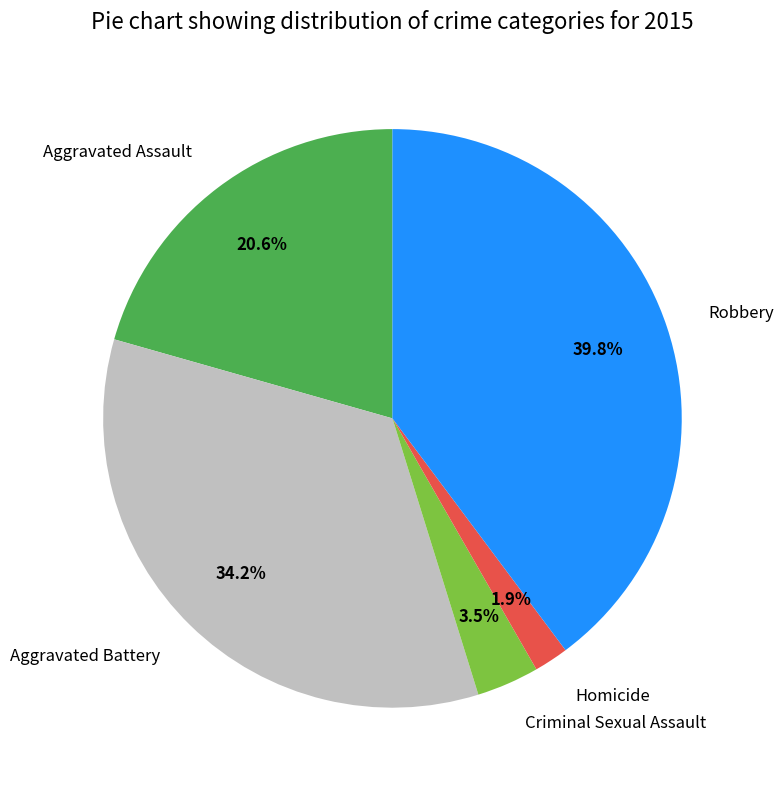

To the nearest percent, what portion does Aggravated Assault represent?

21%